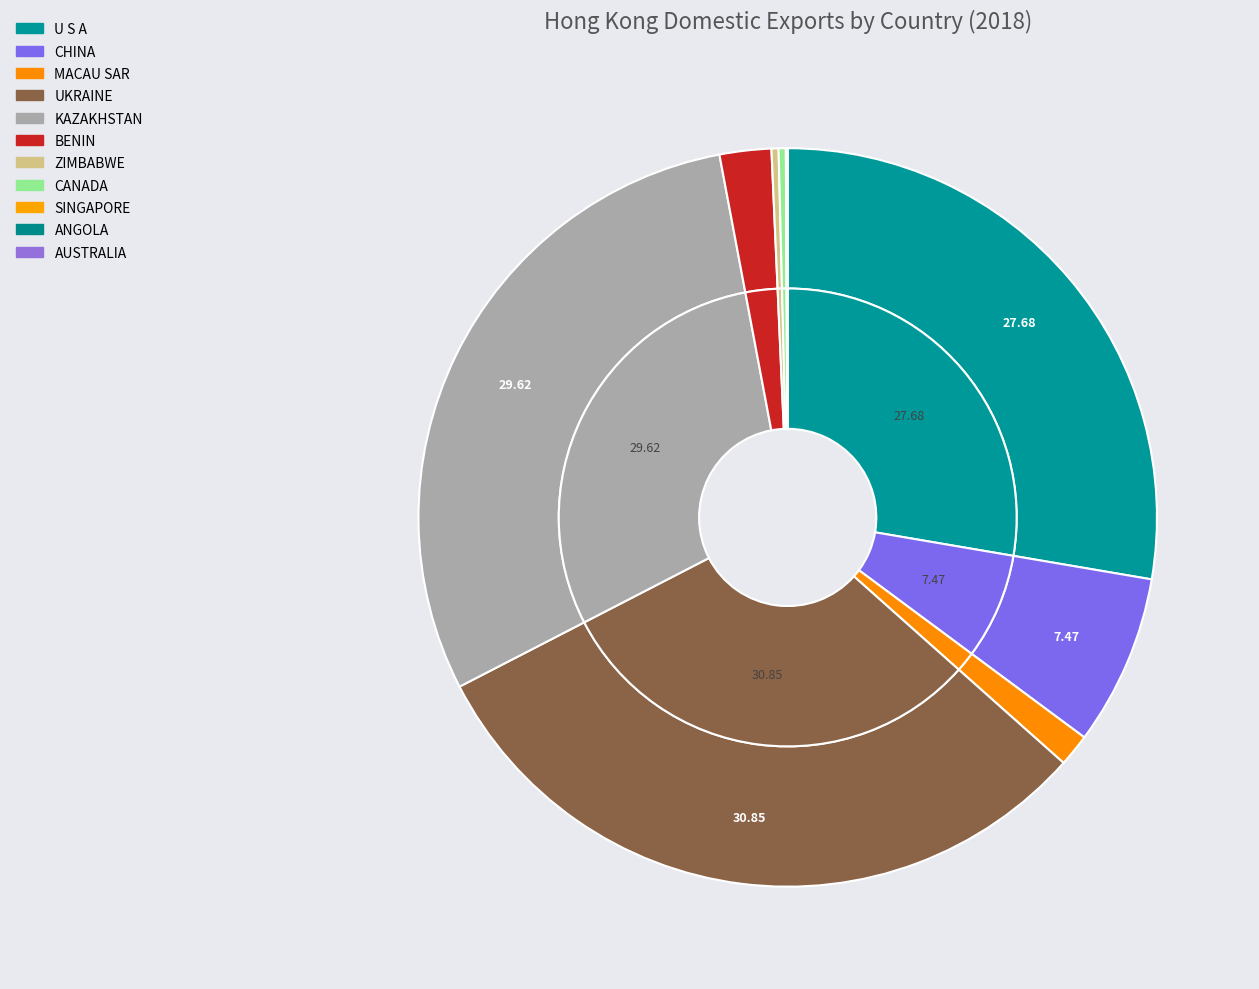

Is it true that SINGAPORE is 0% of the pie?

True